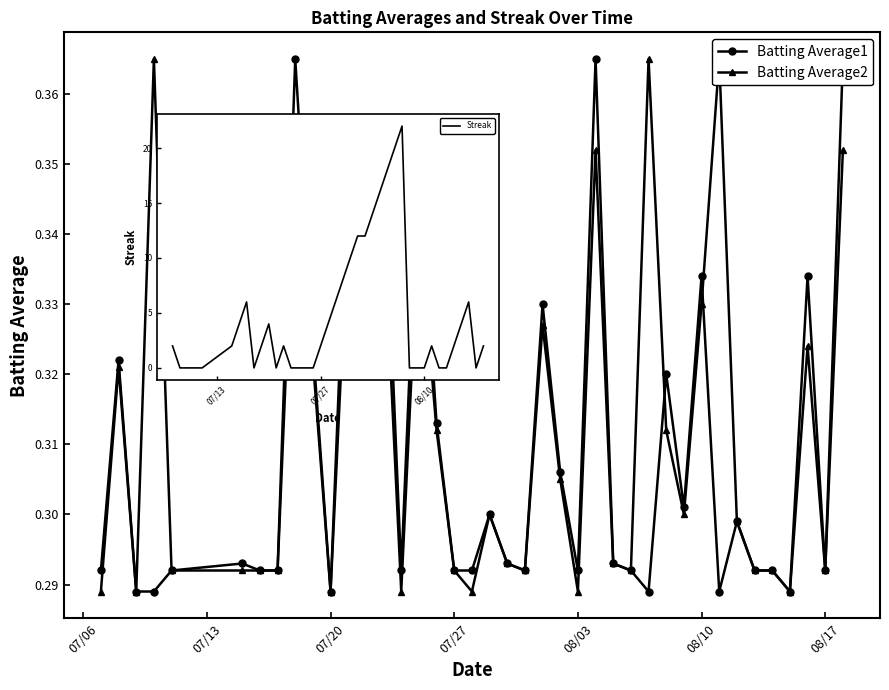

What is the minimum value for Batting Average1?

0.3